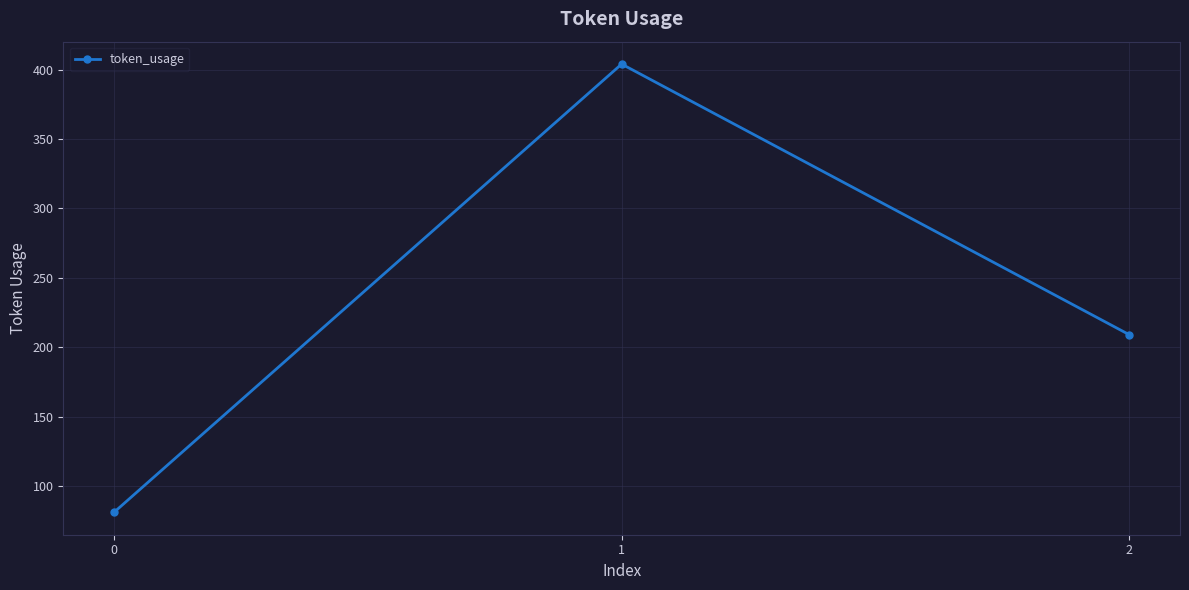

What is the maximum value shown in the chart?

404